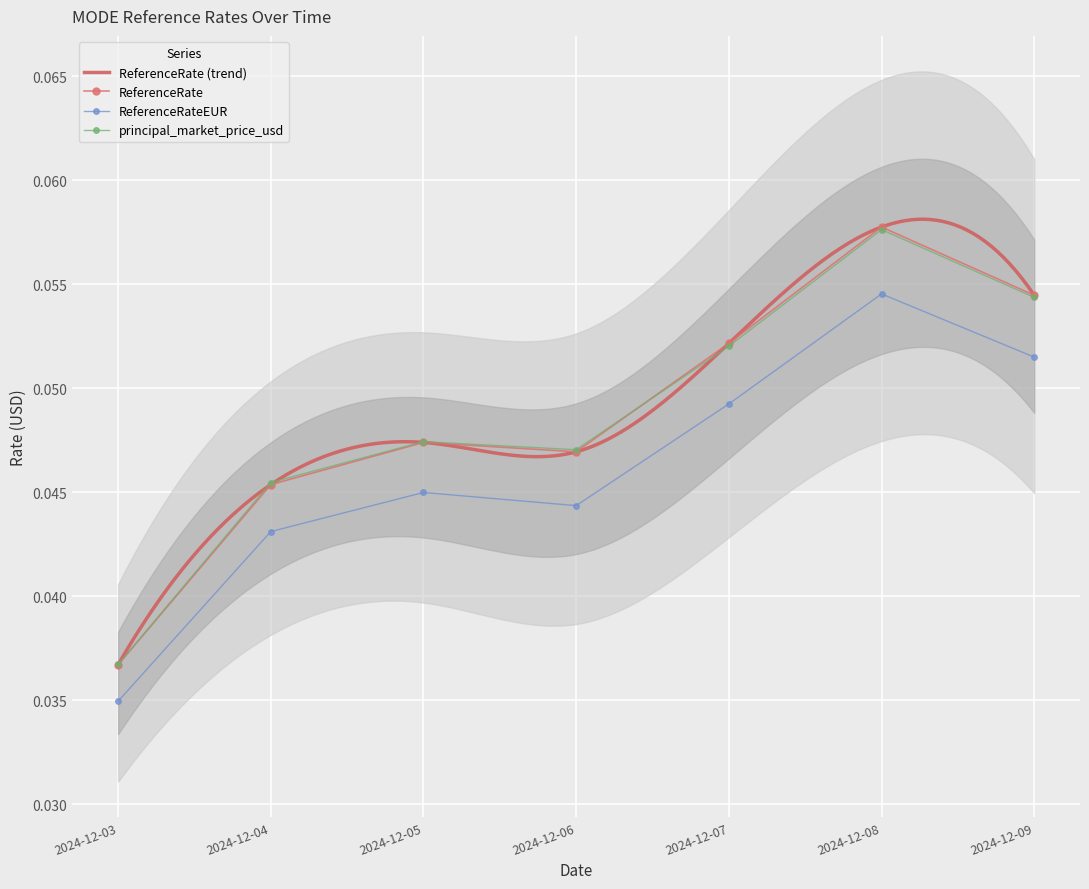

How many distinct data groups are displayed?

3